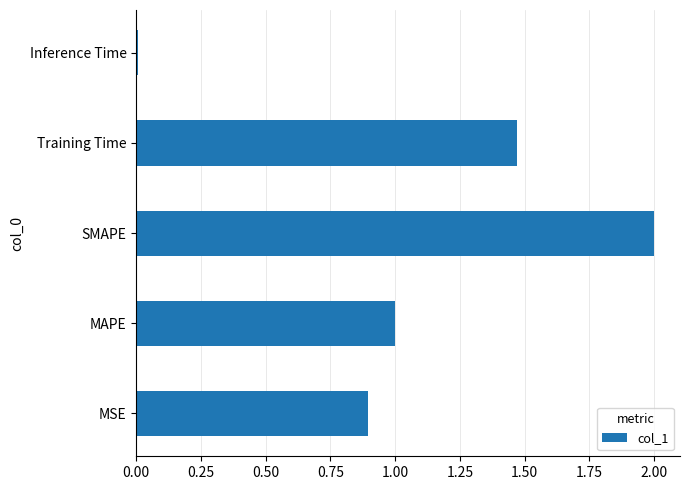

Which category has the highest value across all series?

SMAPE